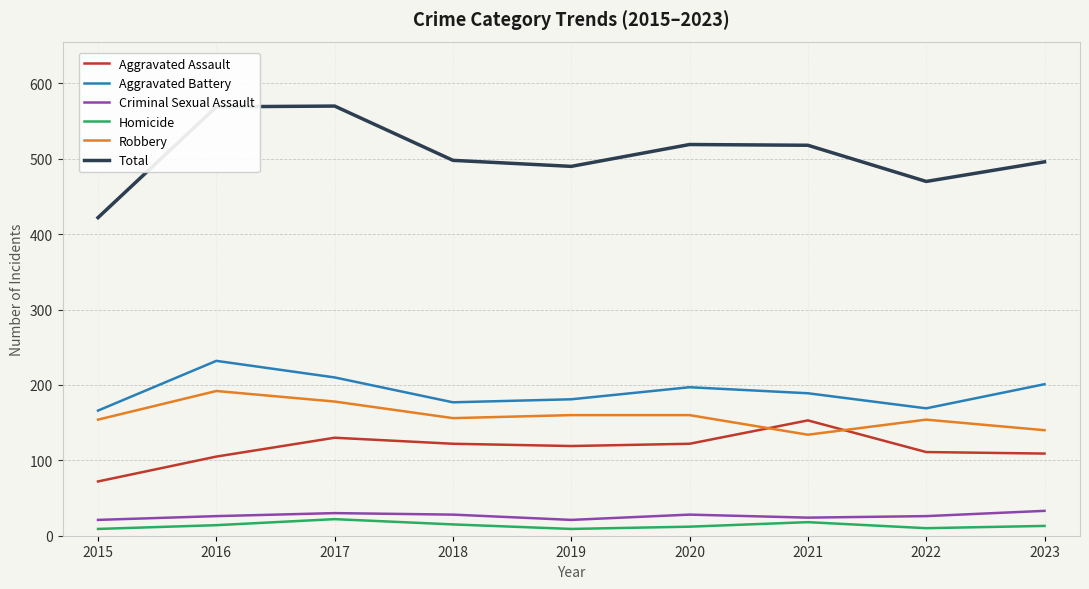

At which label does Aggravated Assault reach its peak?

2021